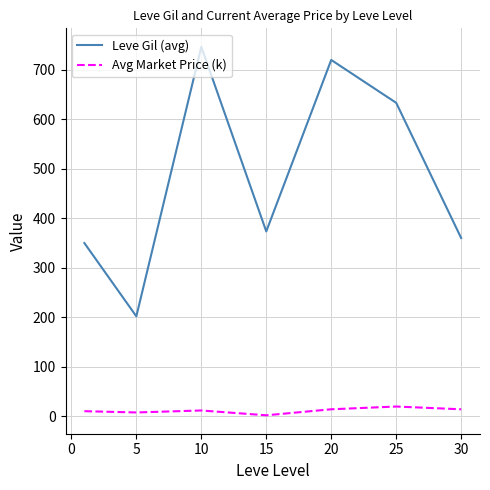

Rank the series by their average value, from highest to lowest.

Leve Gil (avg), Avg Market Price (k)